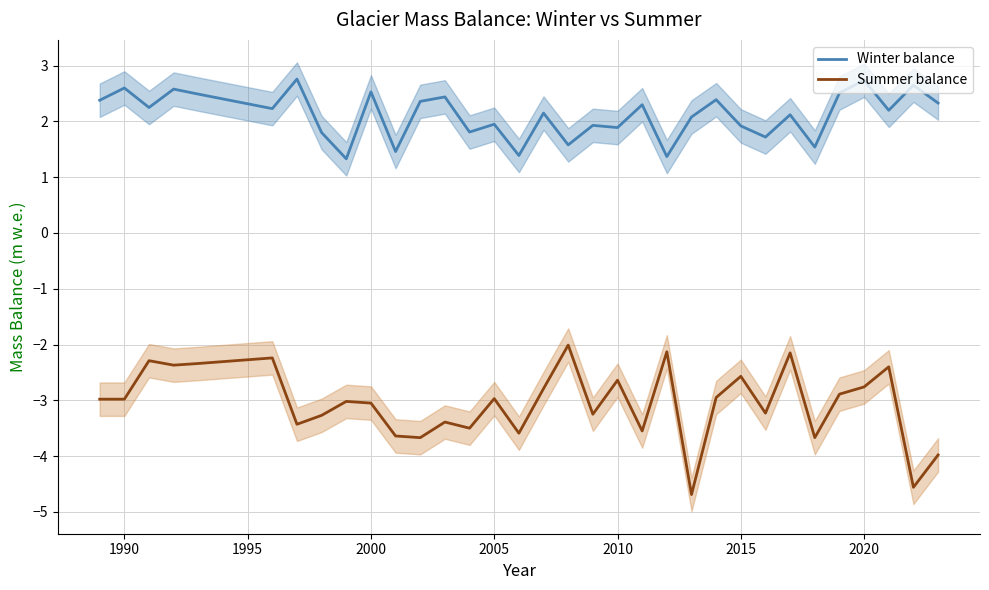

Does the chart display data point markers on the line(s)?

No